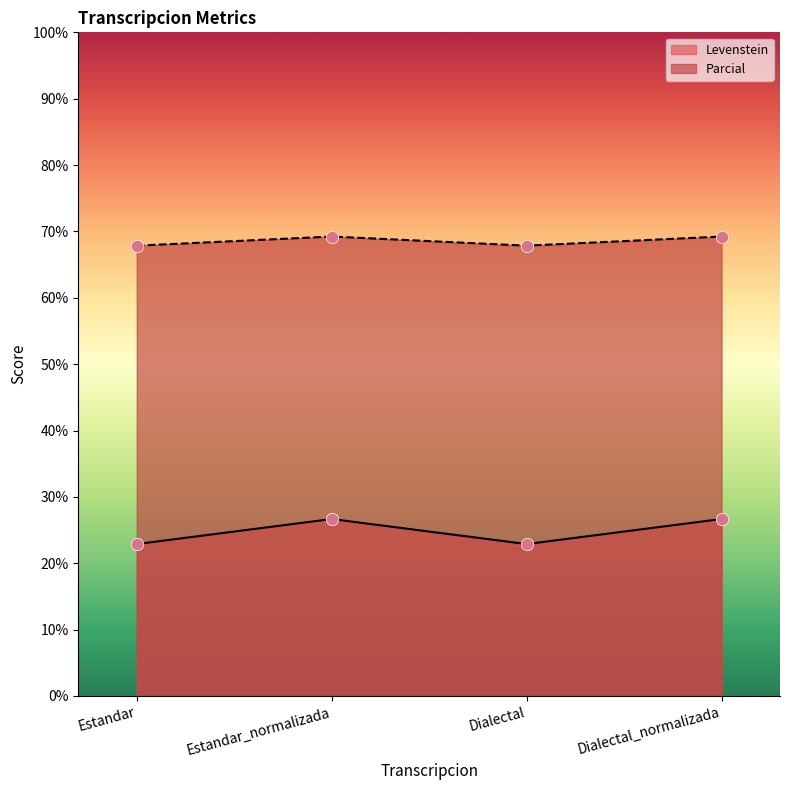

At how many categories does at least one series exceed 35?

4